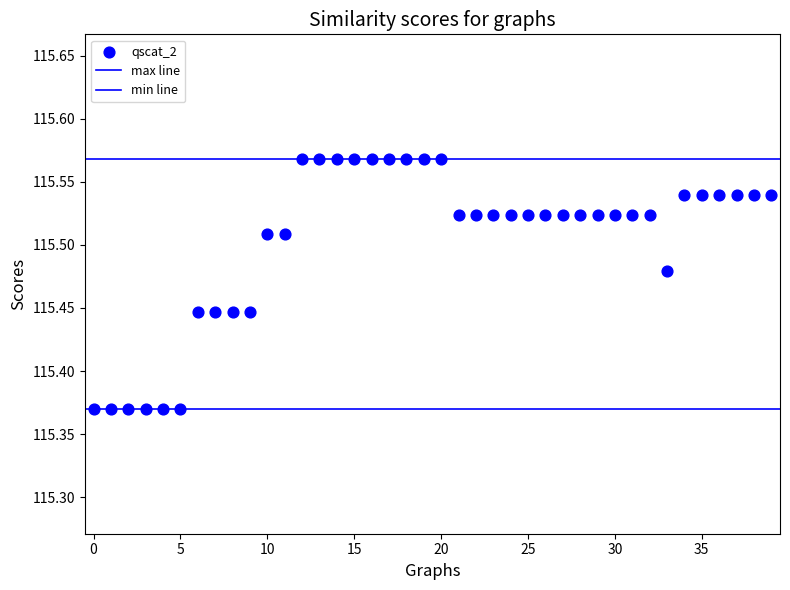

How many points are shown in the scatter plot?

40